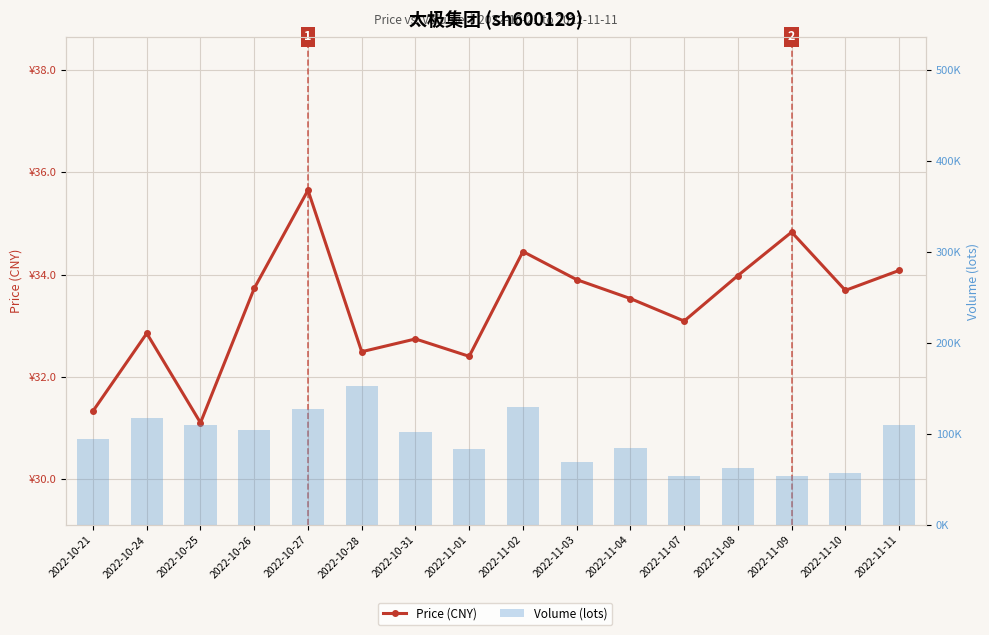

At how many categories does at least one series exceed 72283?

11